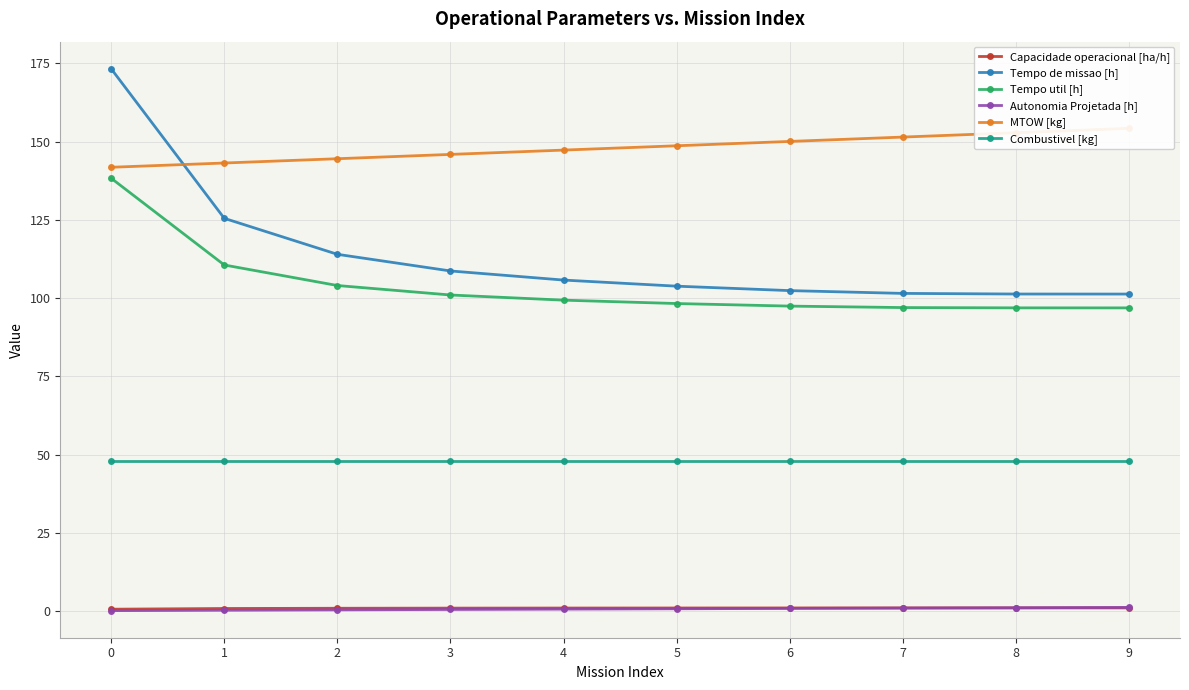

Reading left to right, extract all data points from this chart.

Capacidade operacional [ha/h]: 0=0.6	1=0.8	2=0.9	3=0.9	4=0.9	5=1.0	6=1.0	7=1.0	8=1.0	9=1.0
Tempo de missao [h]: 0=173.3	1=125.5	2=114.0	3=108.7	4=105.8	5=103.8	6=102.4	7=101.5	8=101.3	9=101.3
Tempo util [h]: 0=138.3	1=110.6	2=104.0	3=101.0	4=99.3	5=98.3	6=97.4	7=97.0	8=96.9	9=96.9
Autonomia Projetada [h]: 0=0.1	1=0.2	2=0.4	3=0.5	4=0.6	5=0.7	6=0.8	7=0.9	8=1.0	9=1.1
MTOW [kg]: 0=141.8	1=143.2	2=144.5	3=145.9	4=147.3	5=148.7	6=150.1	7=151.5	8=152.8	9=154.2
Combustivel [kg]: 0=47.8	1=47.8	2=47.8	3=47.8	4=47.8	5=47.8	6=47.8	7=47.8	8=47.8	9=47.8